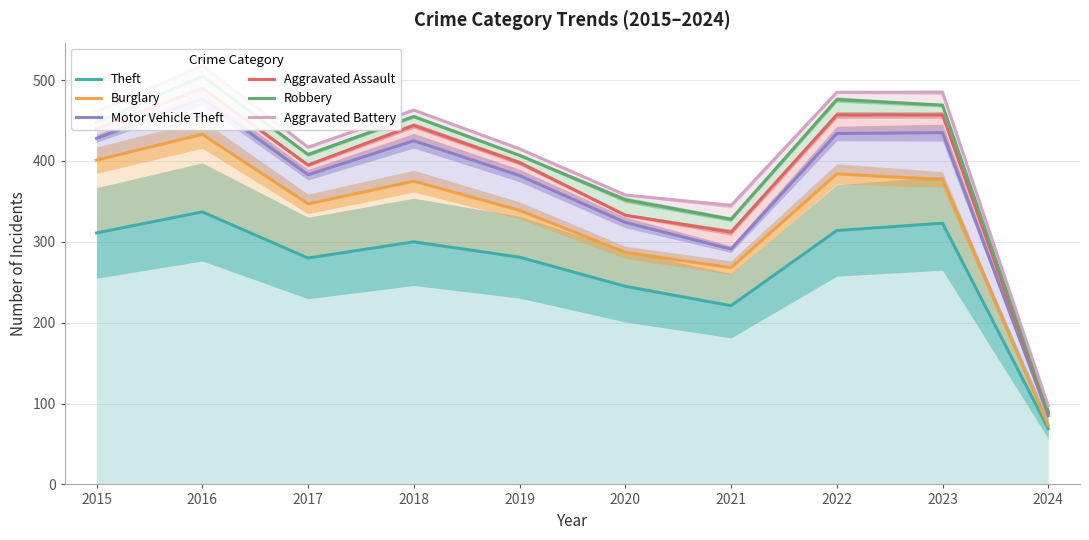

True or false: Burglary and Theft cross at least once.

False